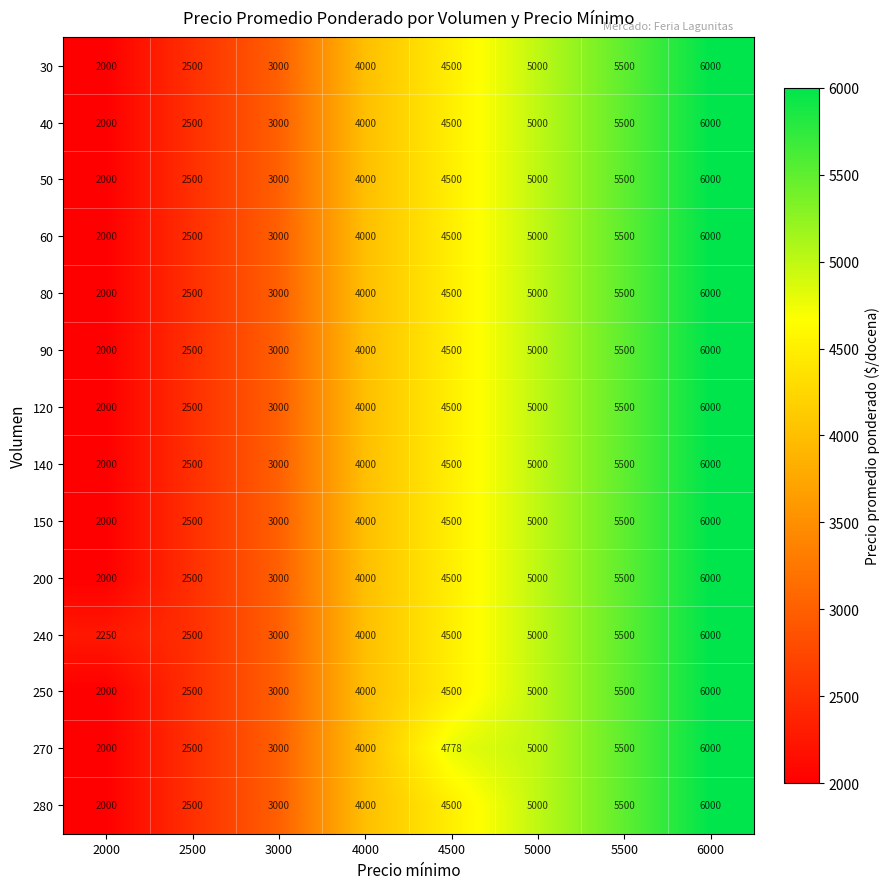

What is the minimum value for 270?

2000